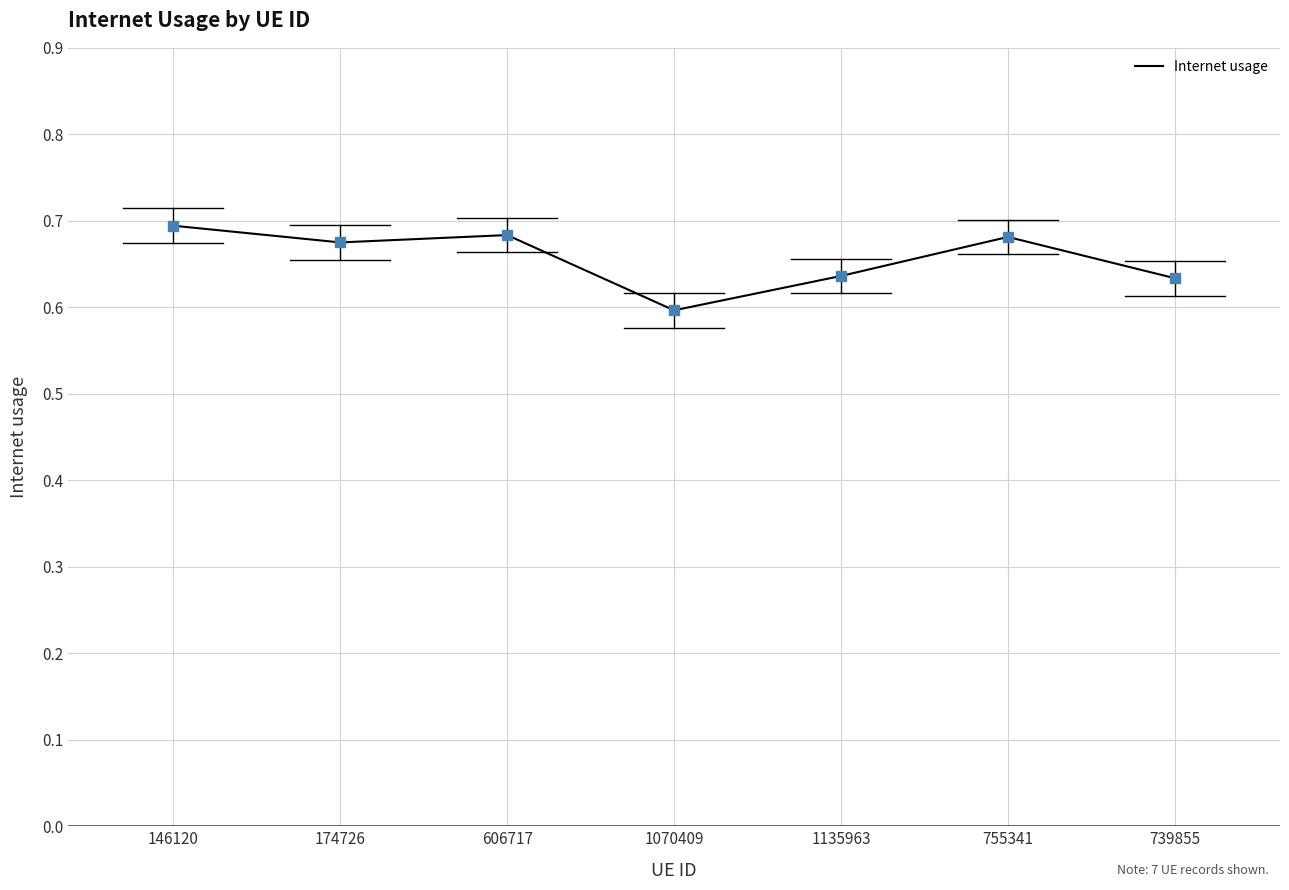

What position from the left is 1070409?

4